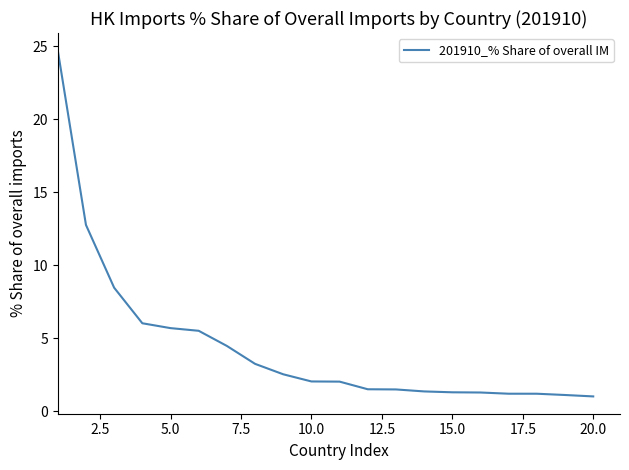

What is the minimum value shown in the chart?

1.0